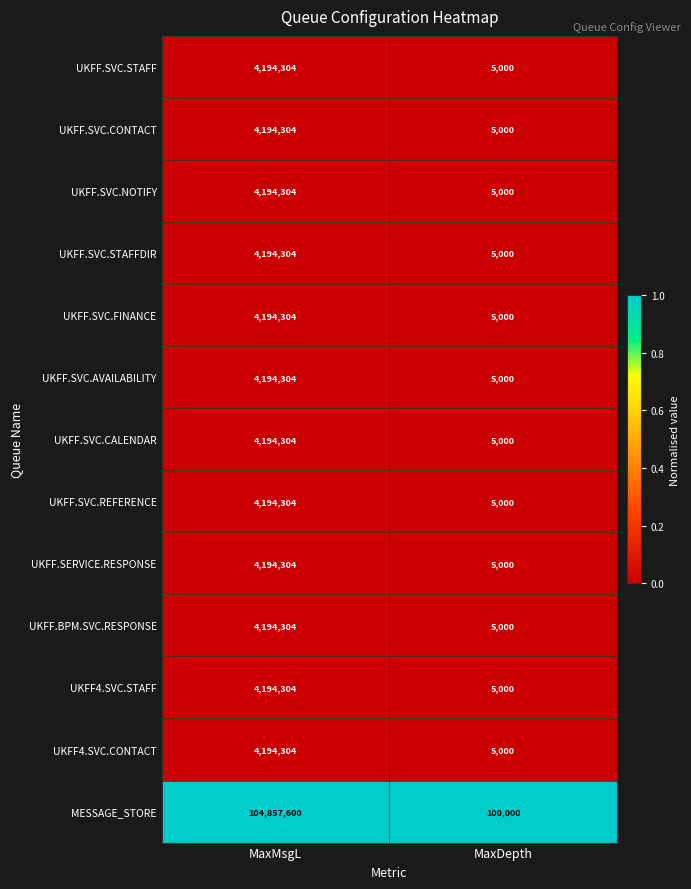

Which category has the lowest value across all series?

MaxDepth